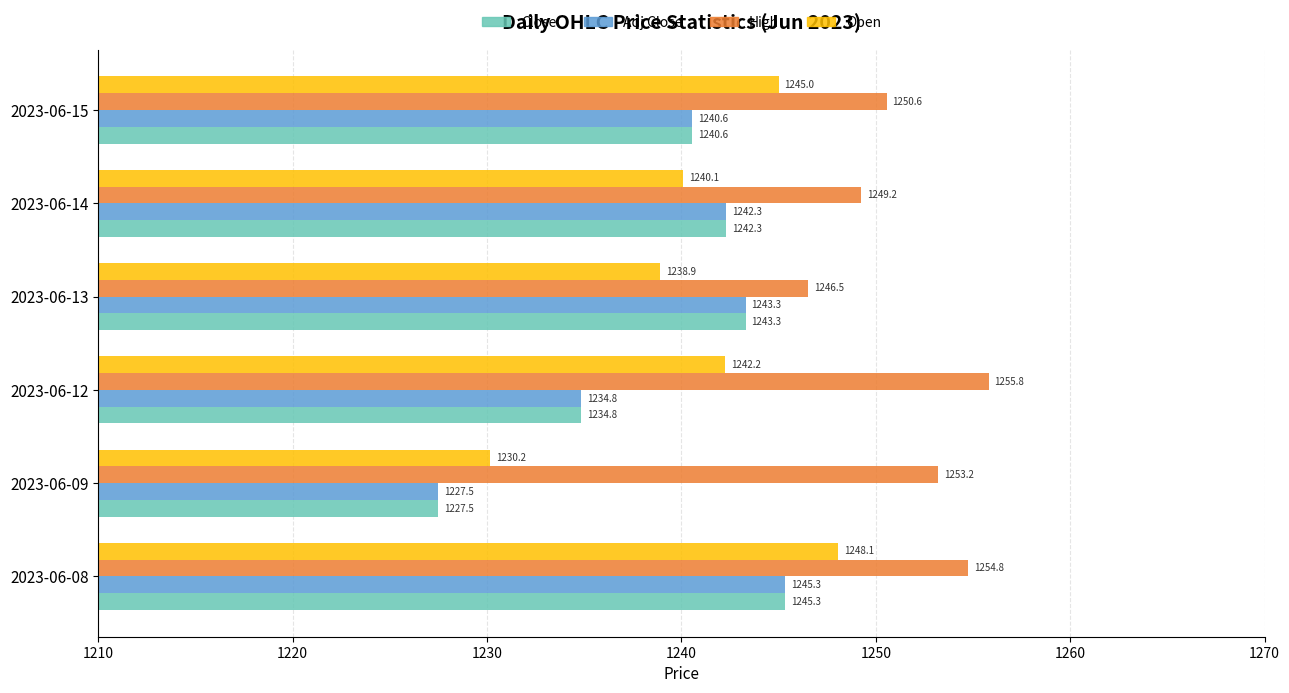

What is the approximate value of Adj Close at 2023-06-12?

1234.8